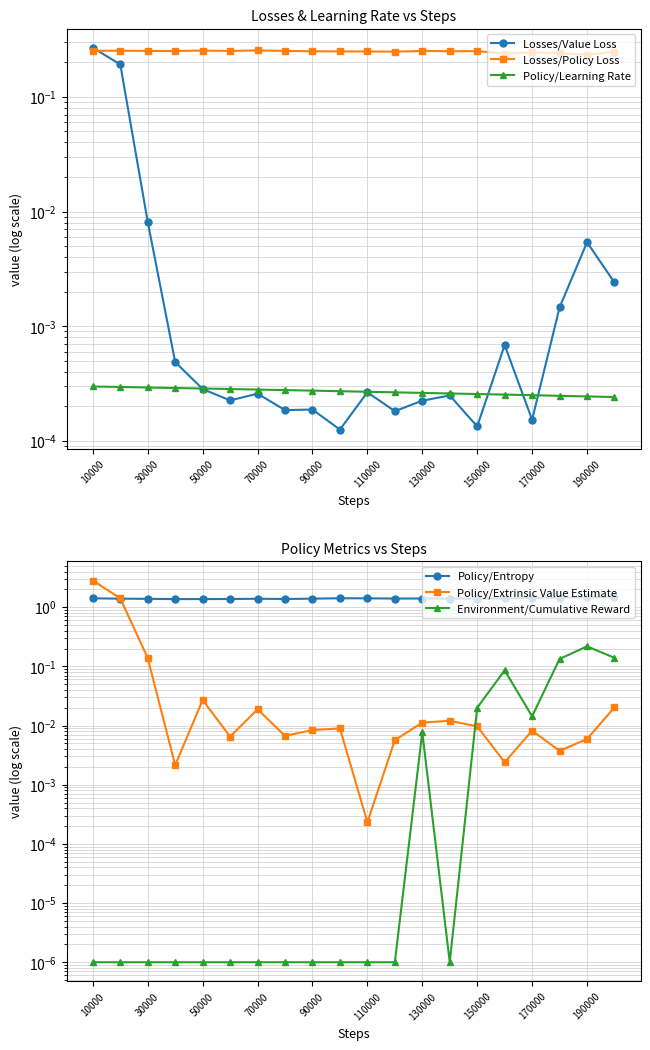

Which series changed the most between 30000 and 90000?

Policy/Extrinsic Value Estimate